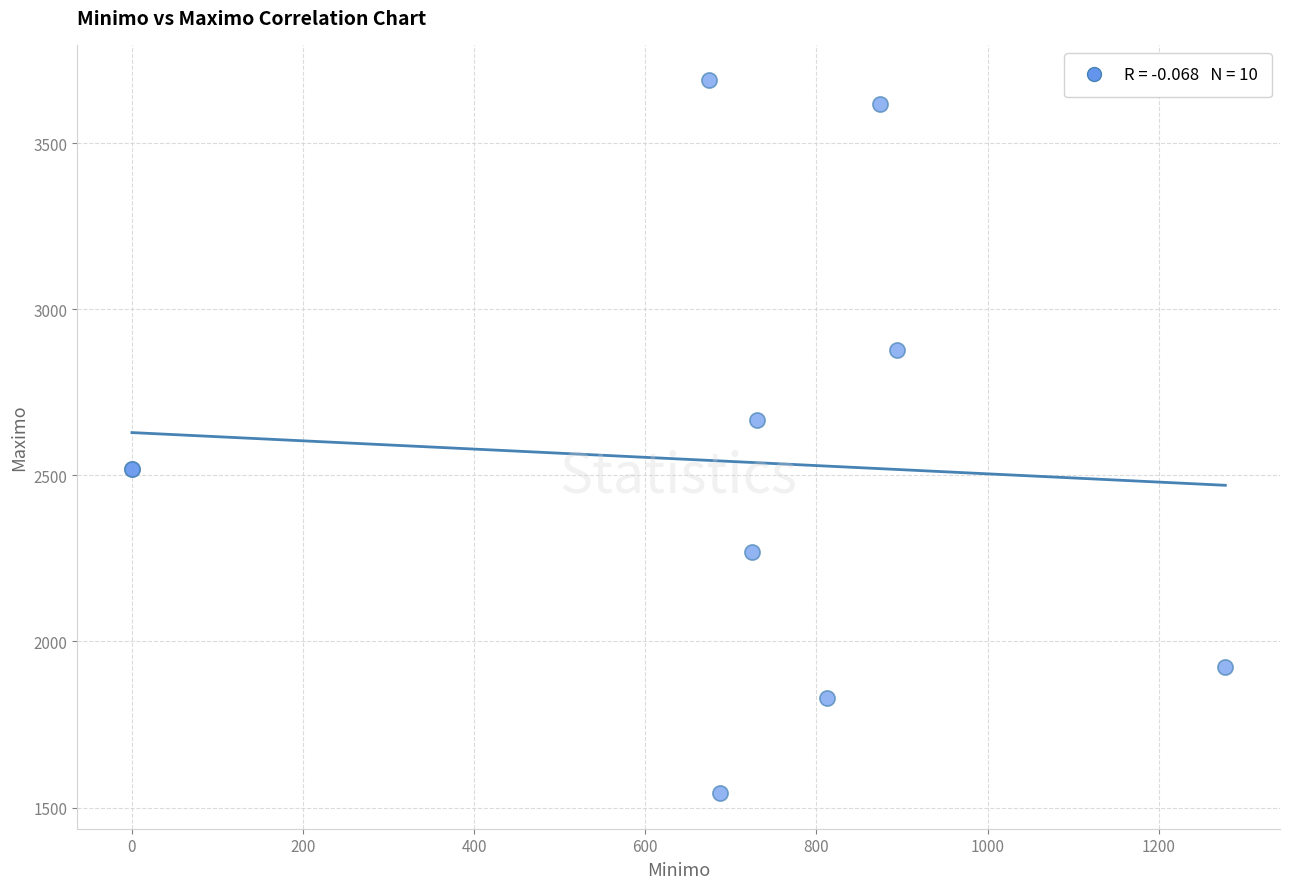

What Y value in the scatter plot is closest to 2615?

2667.2